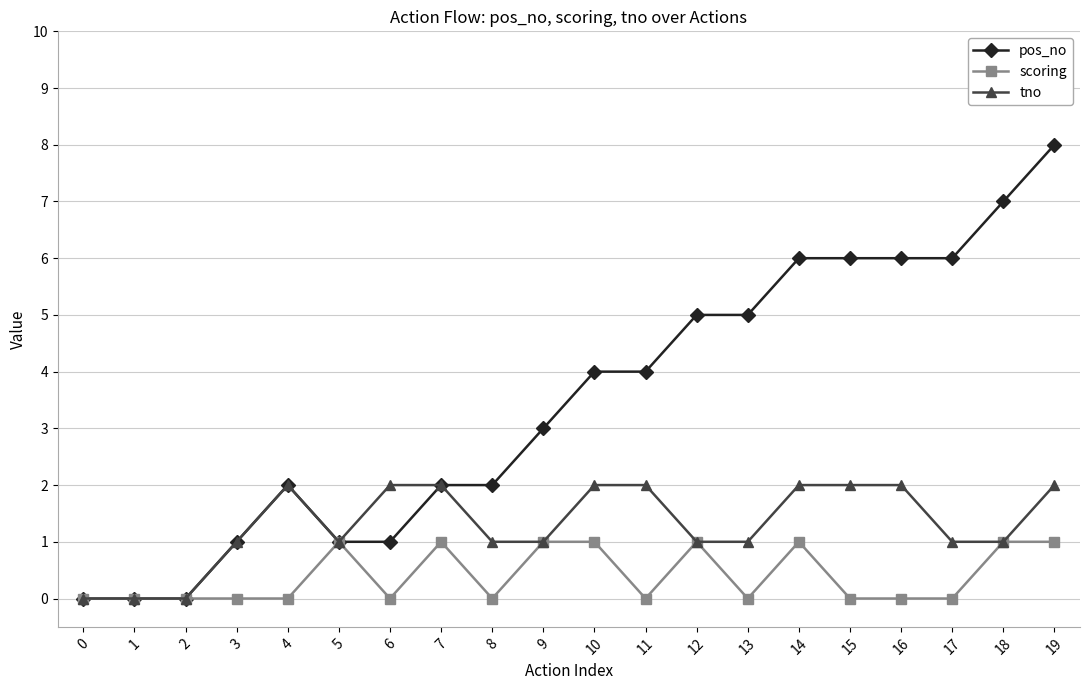

Which series has the largest range (max minus min)?

pos_no